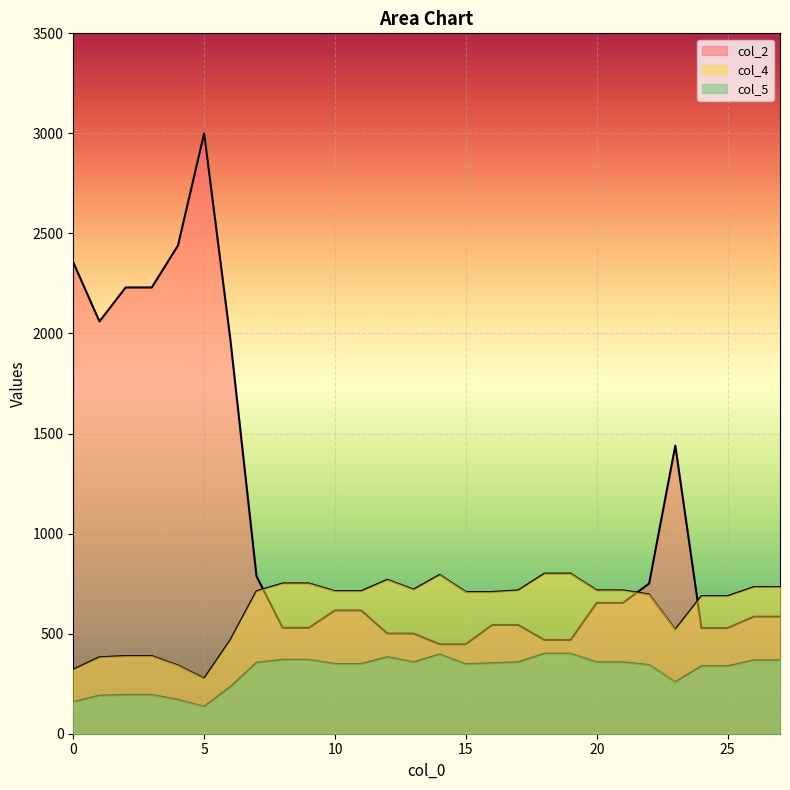

Does the chart display data point markers on the line(s)?

No